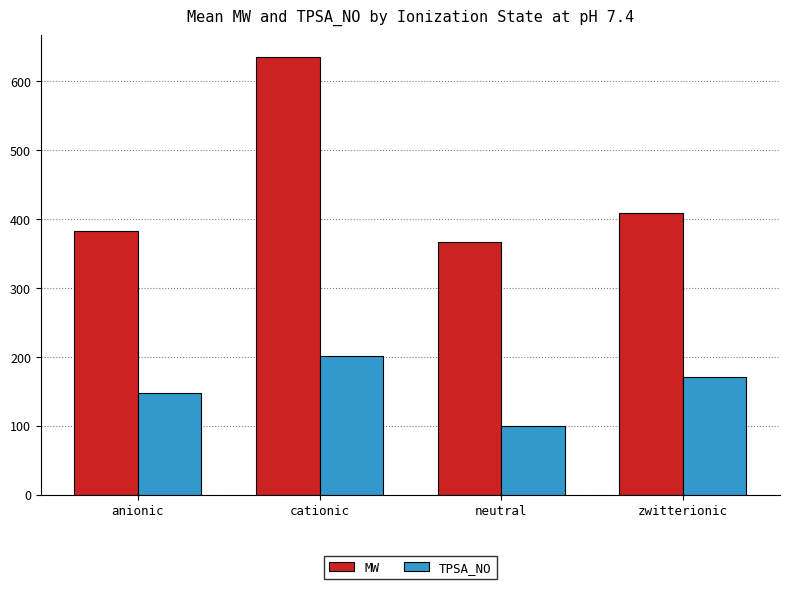

Reading right to left, what are all the values shown in this chart?

MW: 408.8	367.0	635.4	382.2
TPSA_NO: 171.3	99.5	201.8	147.6